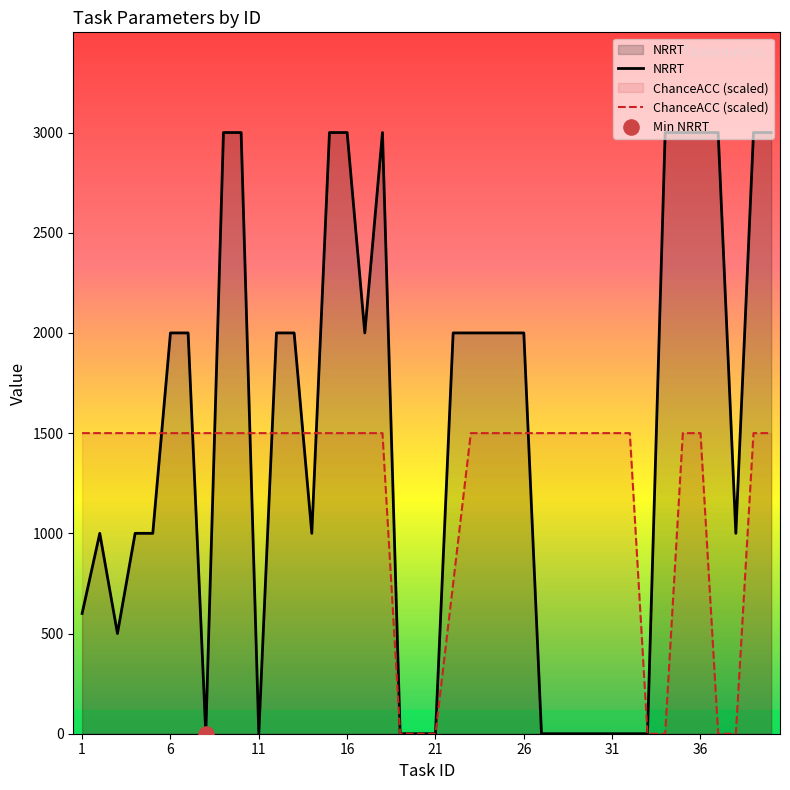

Which series has the largest total across all categories?

NRRT